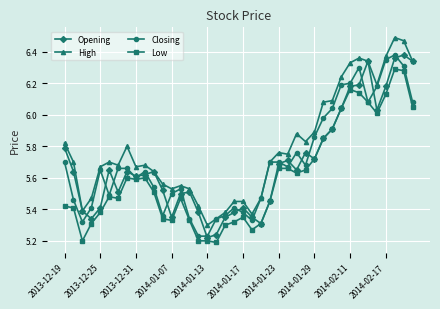

Does the chart display data point markers on the line(s)?

Yes